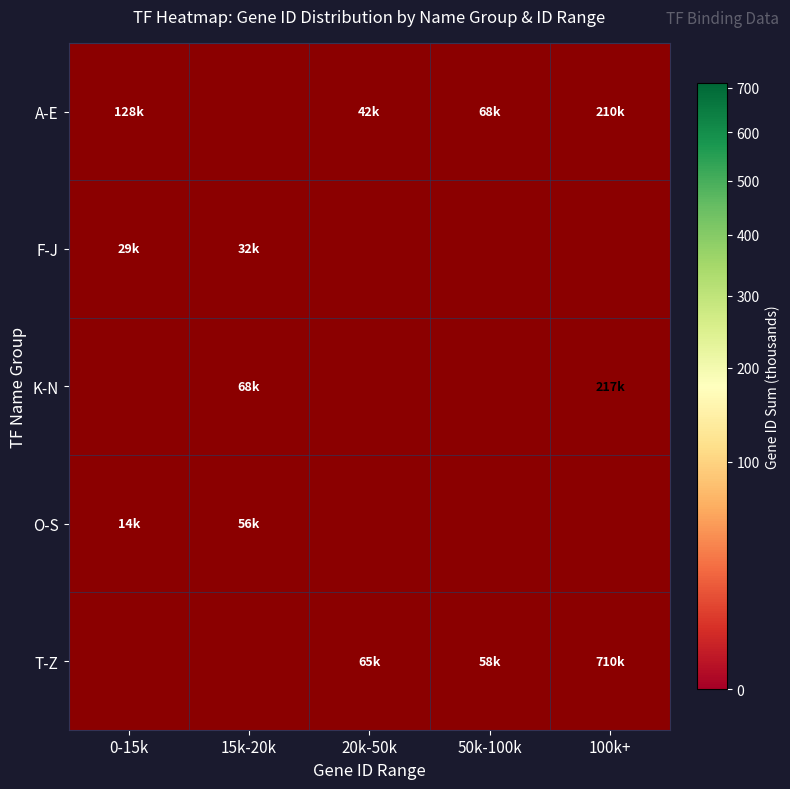

How many distinct data groups are displayed?

5